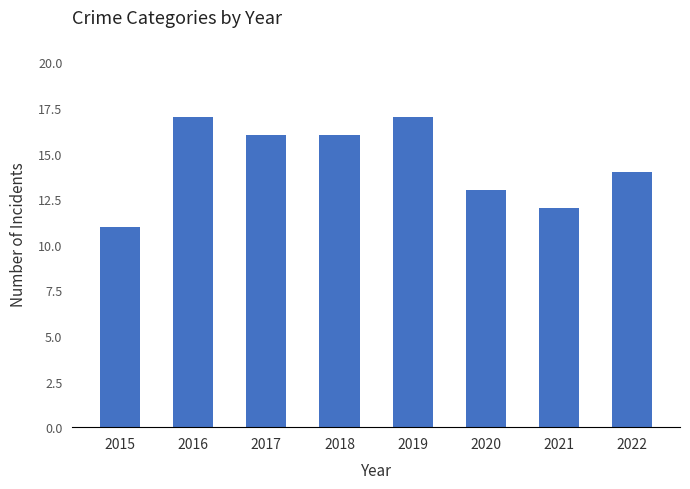

How many series are shown in this chart?

1